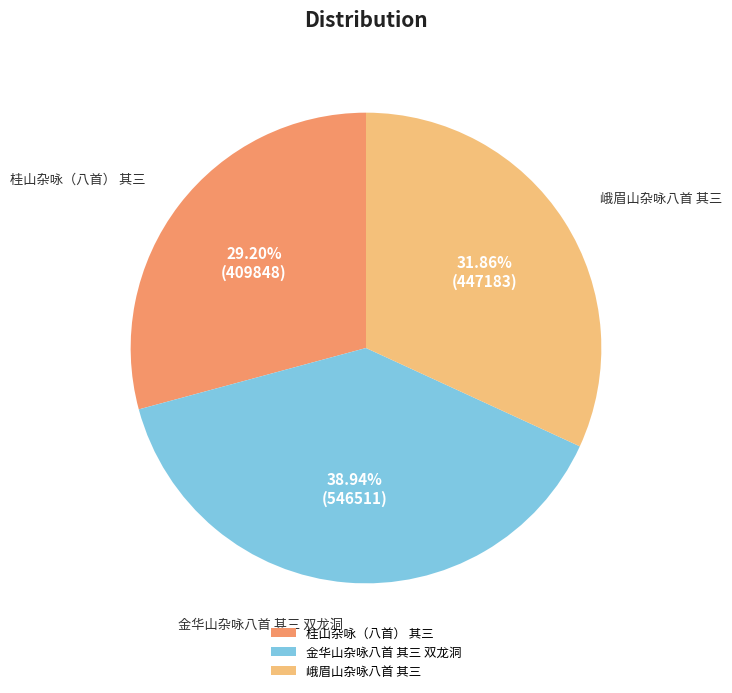

To the nearest percent, what is the average slice percentage?

33%